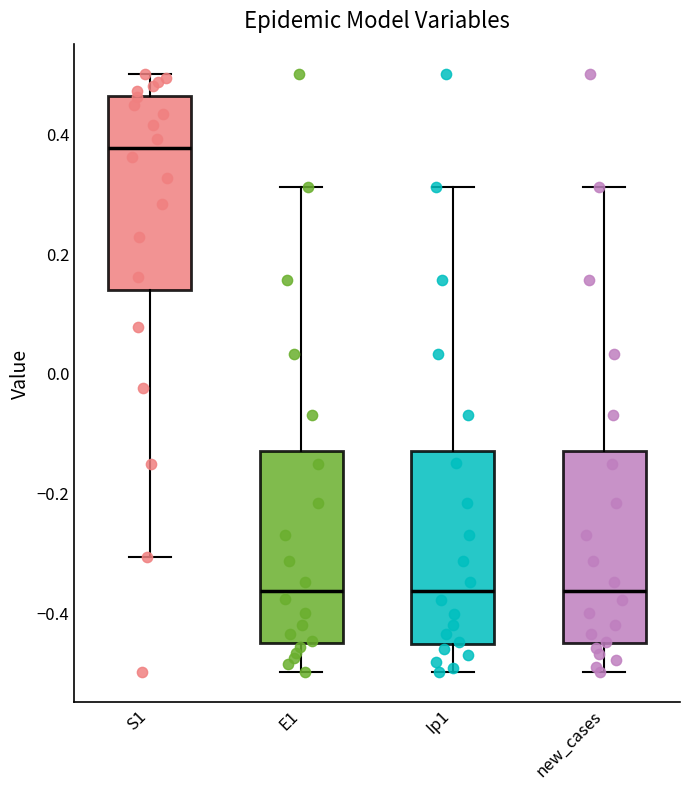

Reading left to right, read every box against the y-axis: the position of its median line, the range the box covers, and the ends of its whiskers. The values are not printed on the chart, so give them approximately, as read against the axis.

S1: median 0.38, box 0.14 to 0.46, whiskers -0.30 to 0.50
E1: median -0.36, box -0.46 to -0.14, whiskers -0.50 to 0.30
Ip1: median -0.36, box -0.46 to -0.14, whiskers -0.50 to 0.30
new_cases: median -0.36, box -0.46 to -0.14, whiskers -0.50 to 0.30